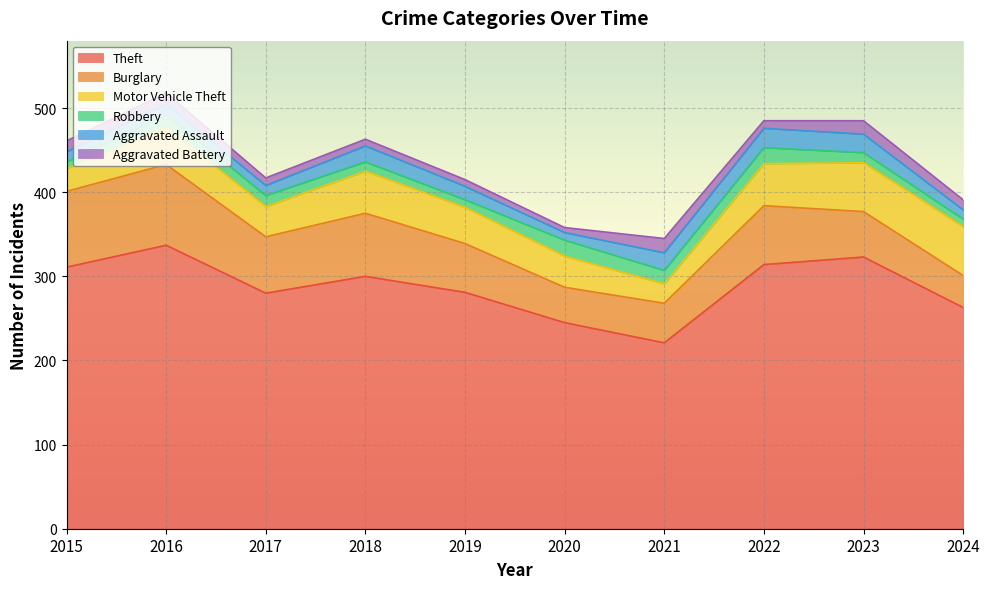

What is the average value of the Aggravated Battery series?

11